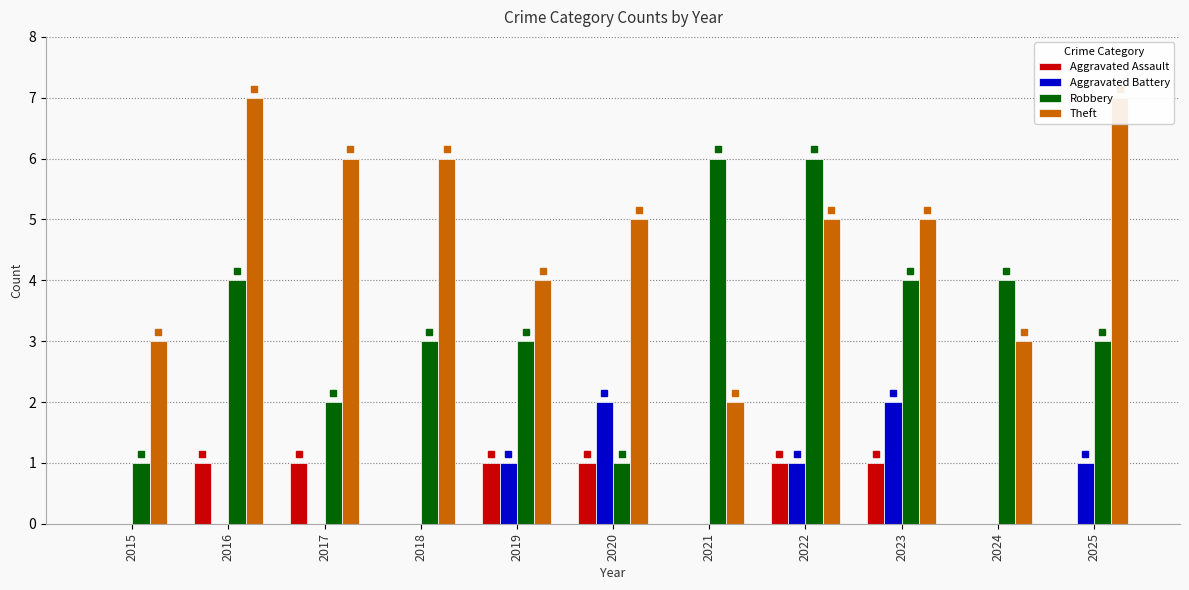

How many data points in Robbery are less than 3?

3